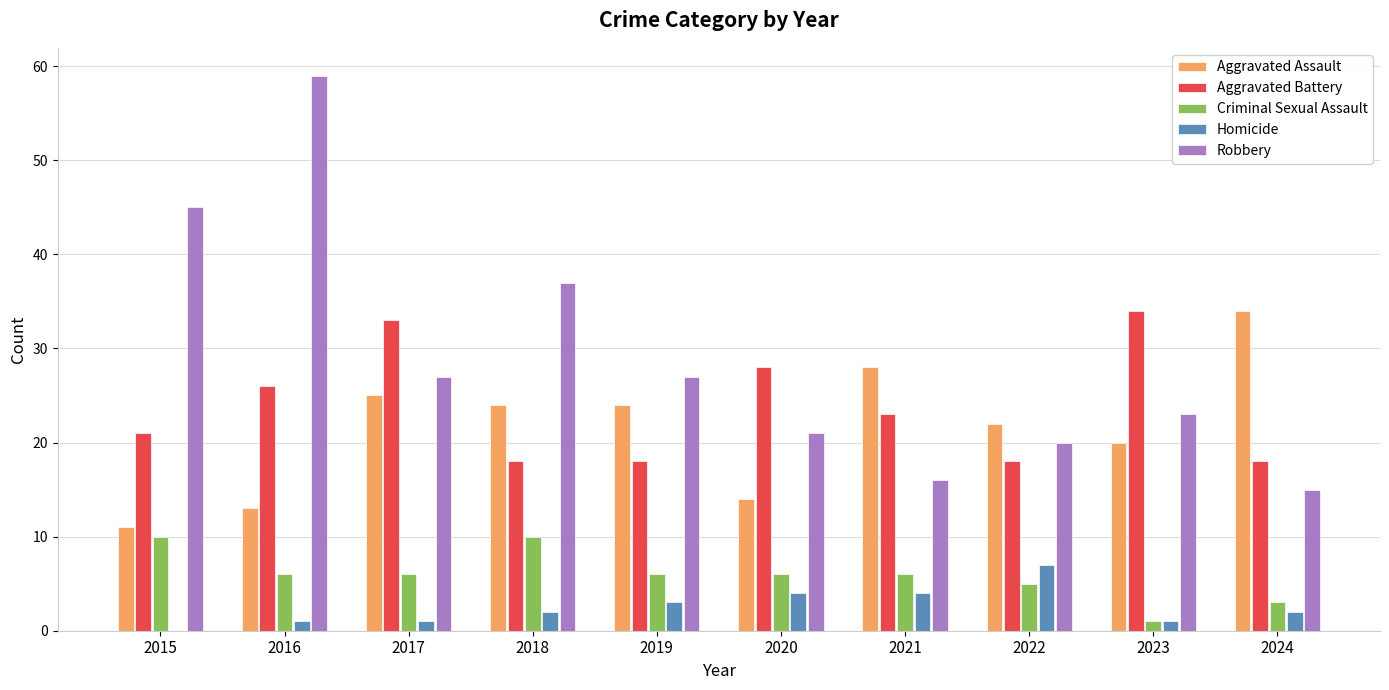

What is the maximum value for Aggravated Battery?

34